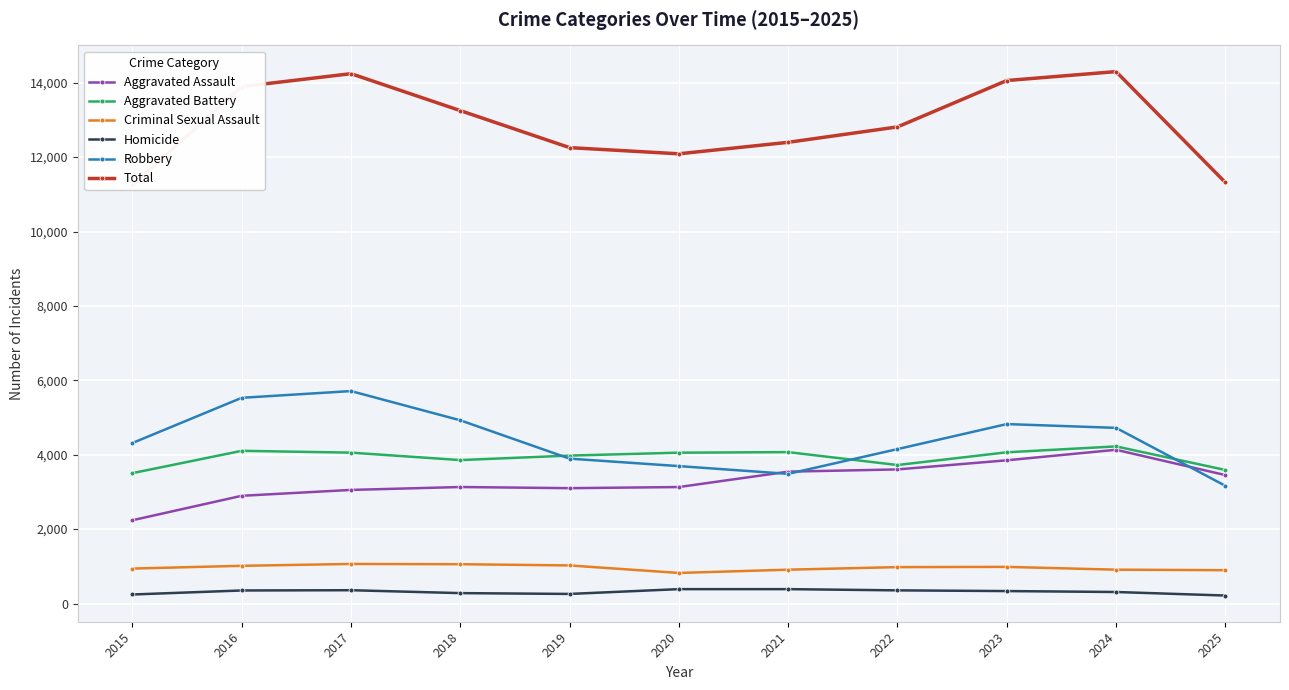

Which series changed the most between 2020 and 2022?

Total